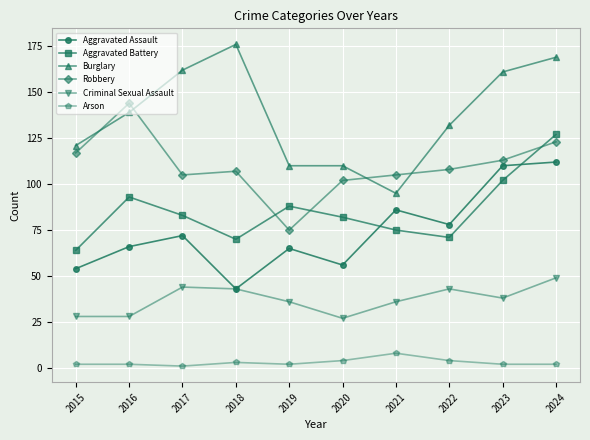

At which label does Aggravated Assault reach its peak?

2024